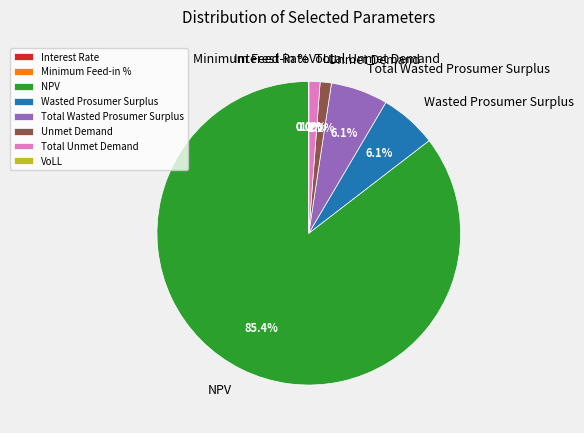

What is the total percentage of Total Wasted Prosumer Surplus and Unmet Demand?

7.3%